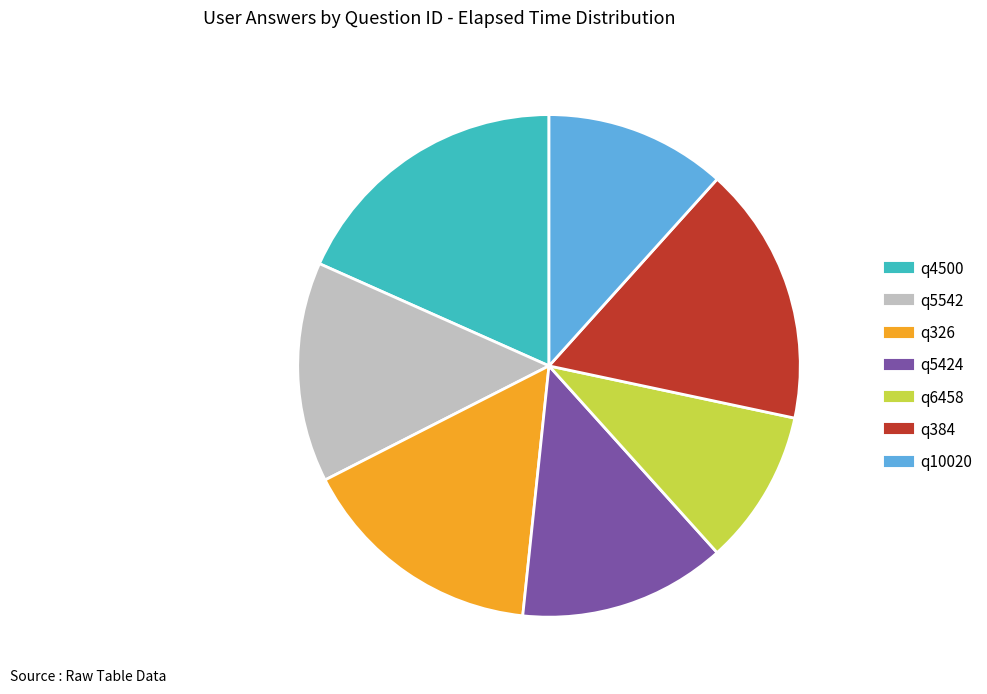

Approximately how many times larger is the value at q384 compared to q4500?

0.9